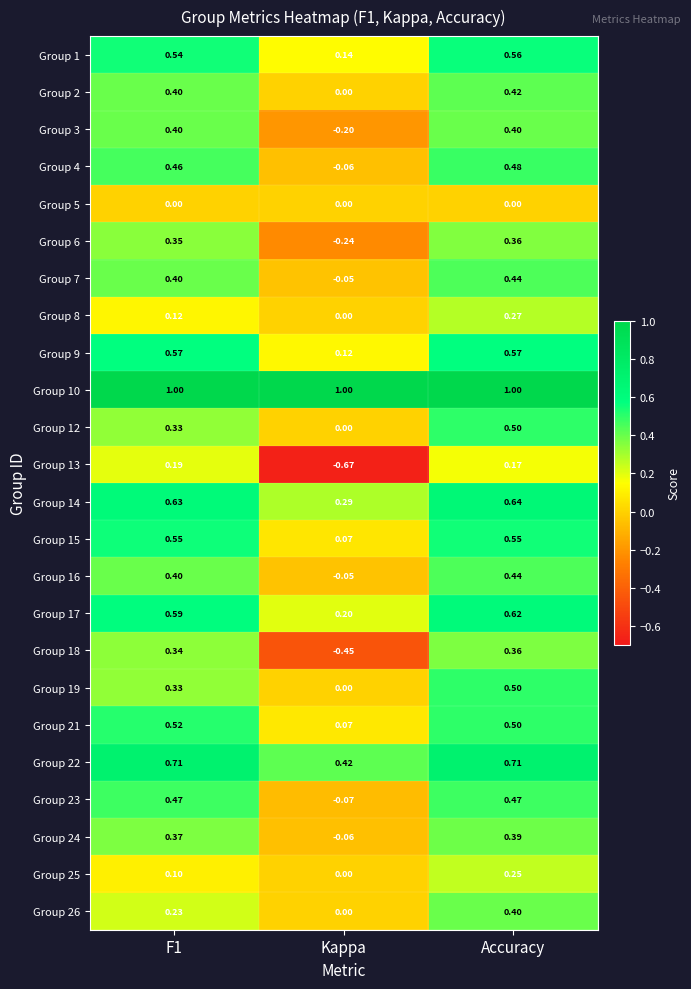

Which series has the largest total across all categories?

Group 10